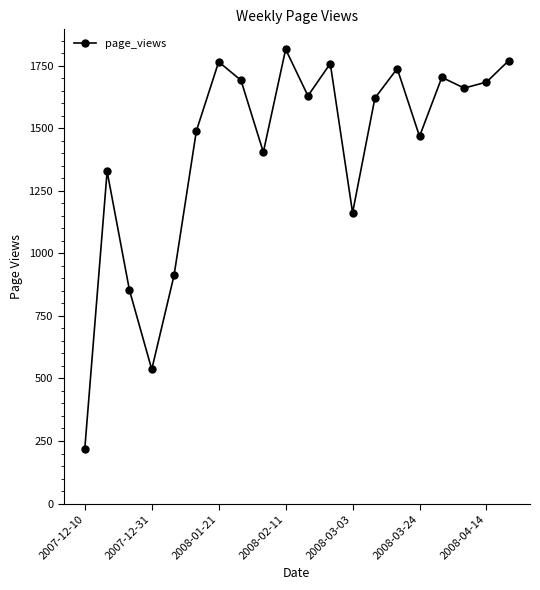

What is the difference between the second highest and second lowest values?

1234